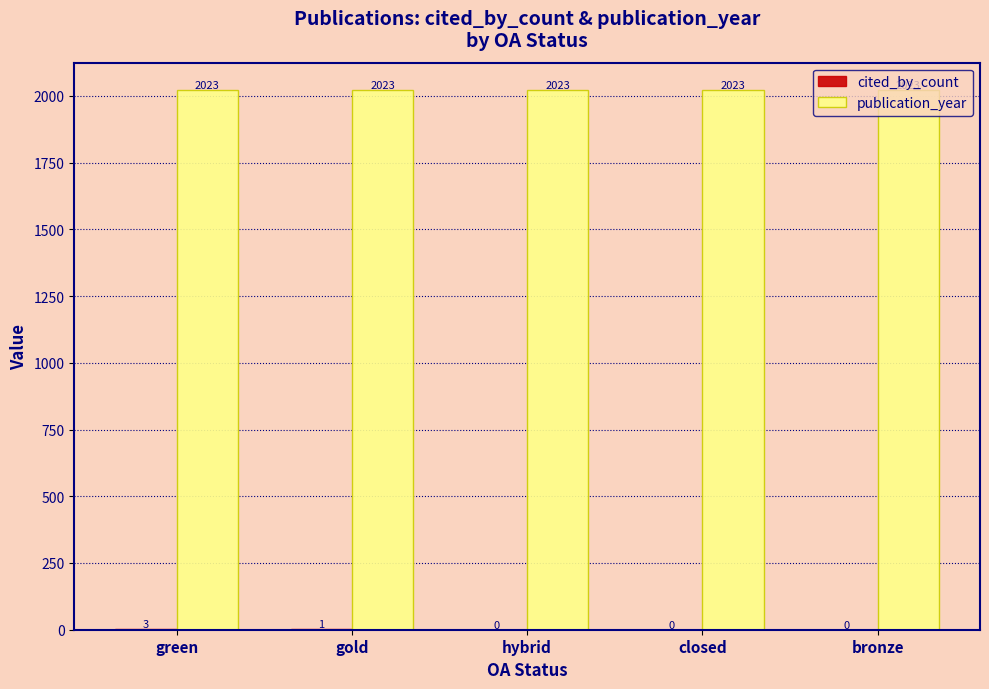

At which category is the sum across all series the highest?

green